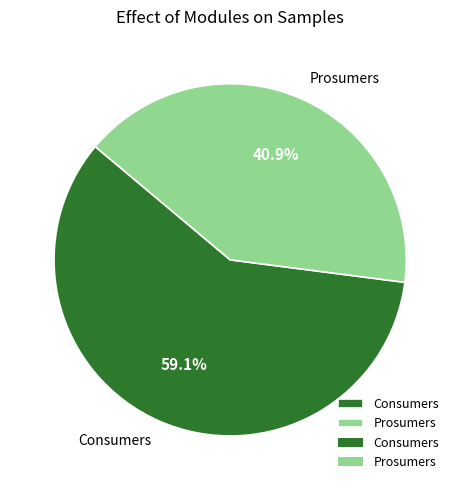

Which has a higher value, Consumers or Prosumers?

Consumers